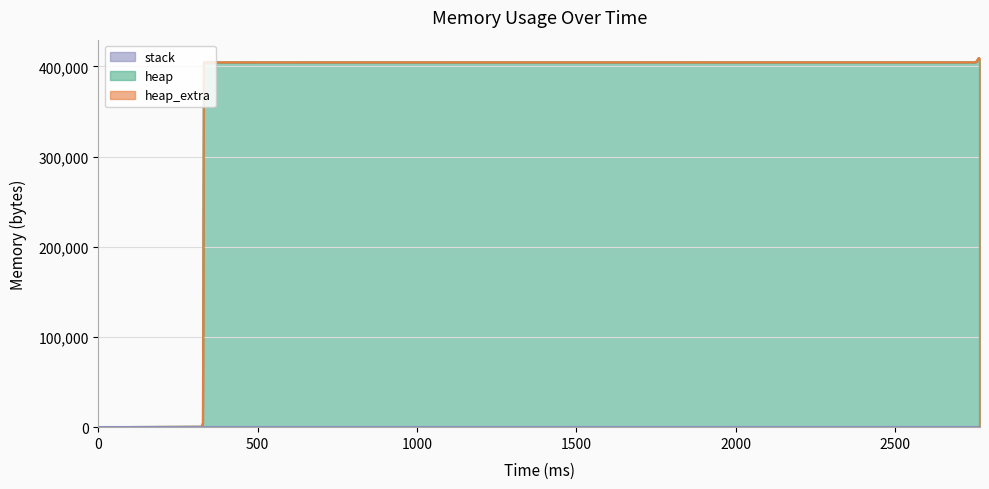

True or false: heap and stack cross at least once.

False